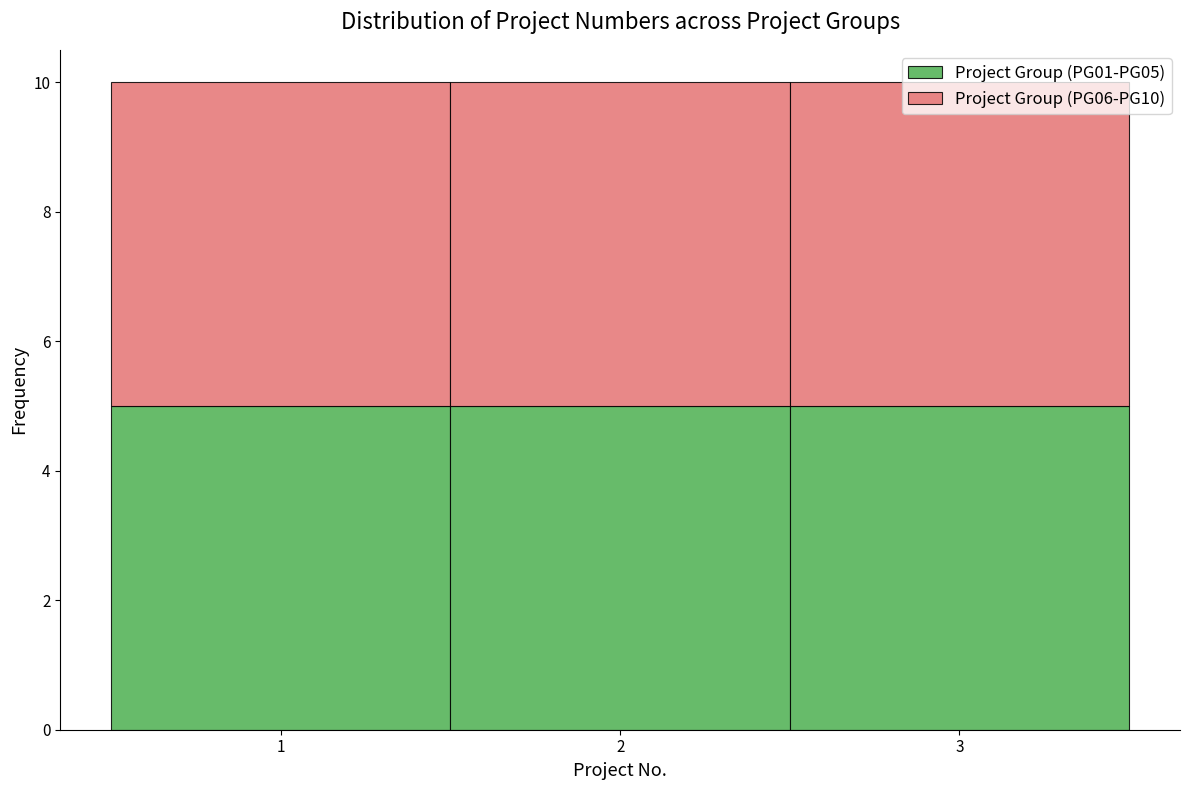

Reading left to right, transcribe this chart: for each stacked bar, give the range it covers on the x-axis and its total height. The values are not printed on the chart, so give them approximately, as read against the axis.

0.5 to 1.5: 10
1.5 to 2.5: 10
2.5 to 3.5: 10